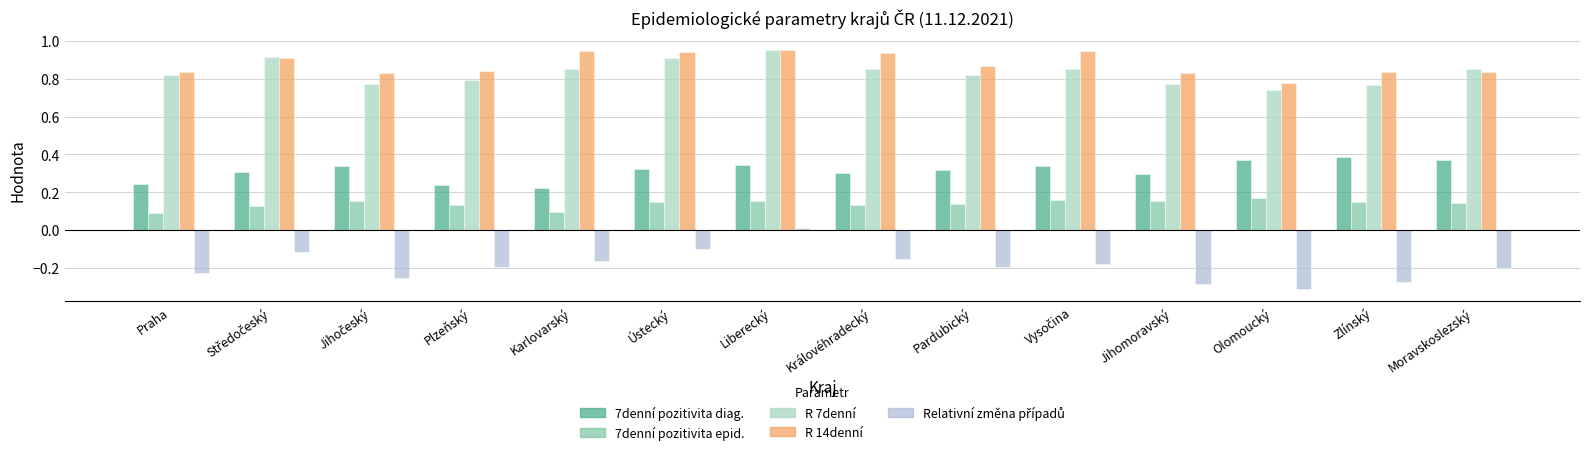

What is the approximate value of R 14denní at Moravskoslezský?

0.8